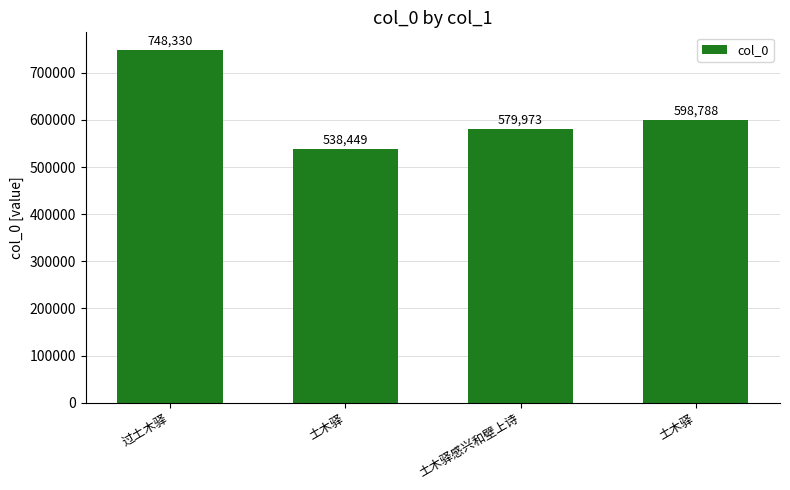

At which label is the value closest to 643389?

土木驿